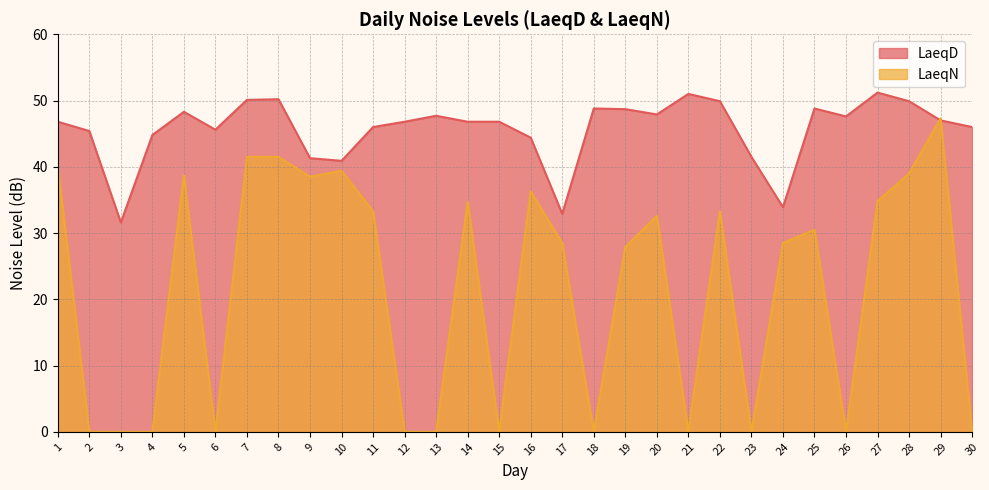

The LaeqN series shows 41.5 at 8. True or false?

True